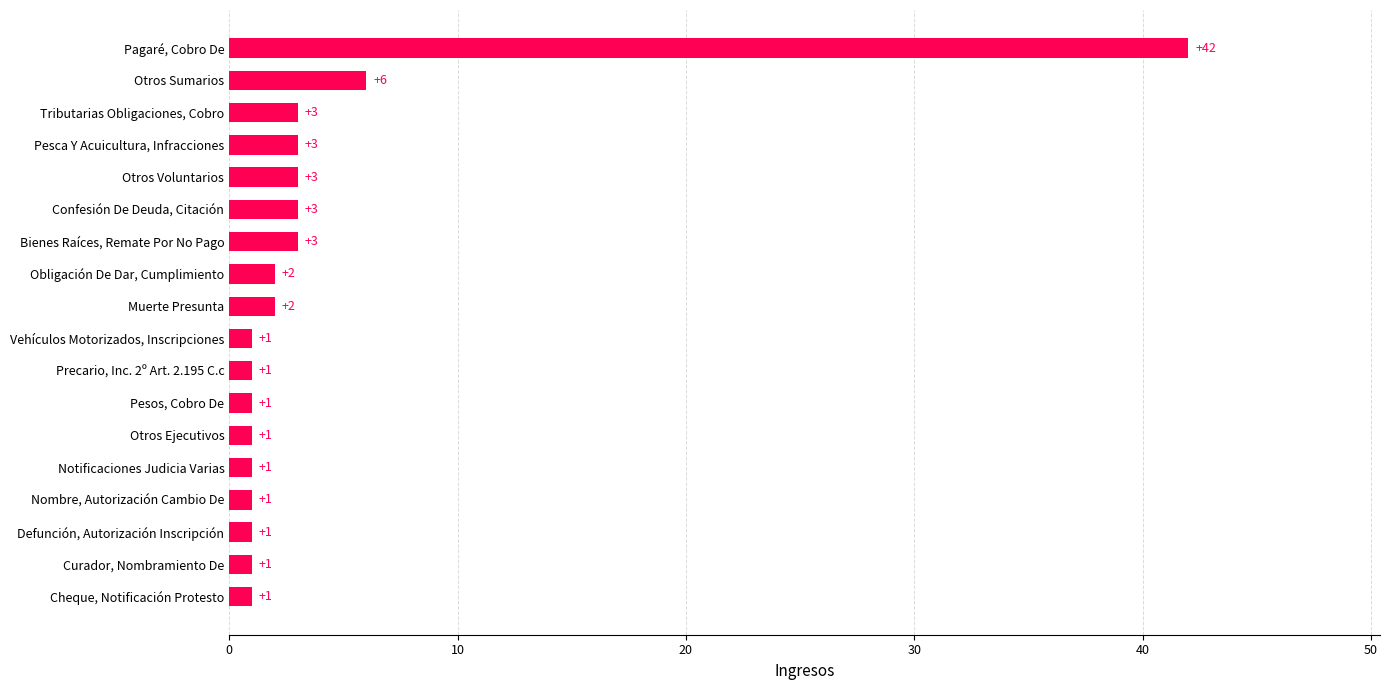

At which label is the value closest to 21?

Otros Sumarios